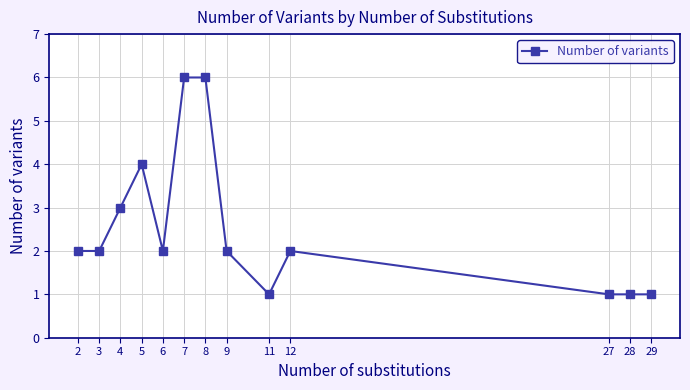

What is the approximate value at 9?

2